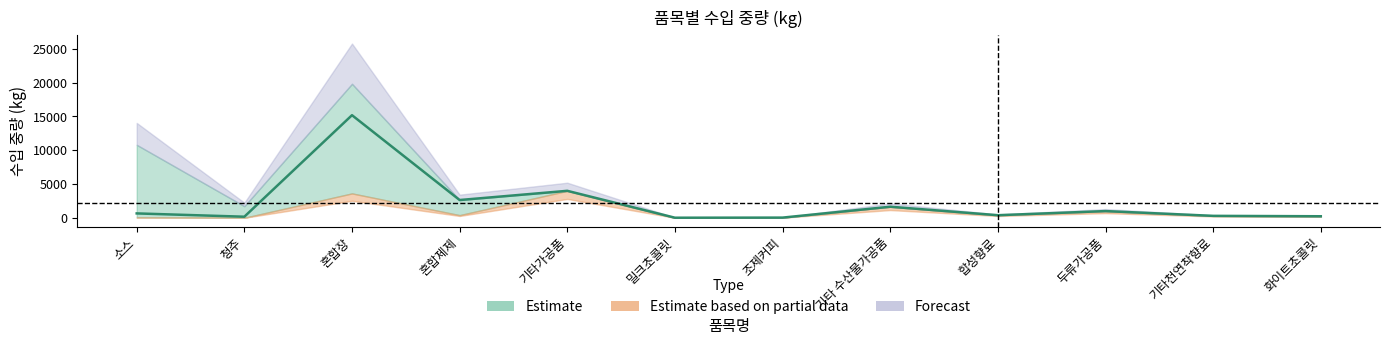

What is the lowest value of the 중량 중앙값 series?

25